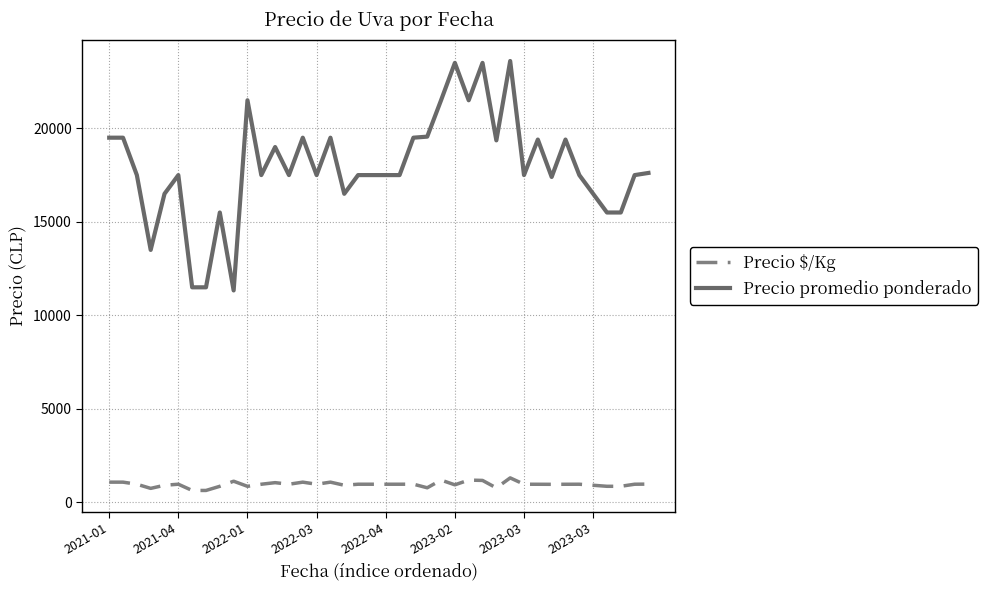

Which series has the largest range (max minus min)?

Precio promedio ponderado